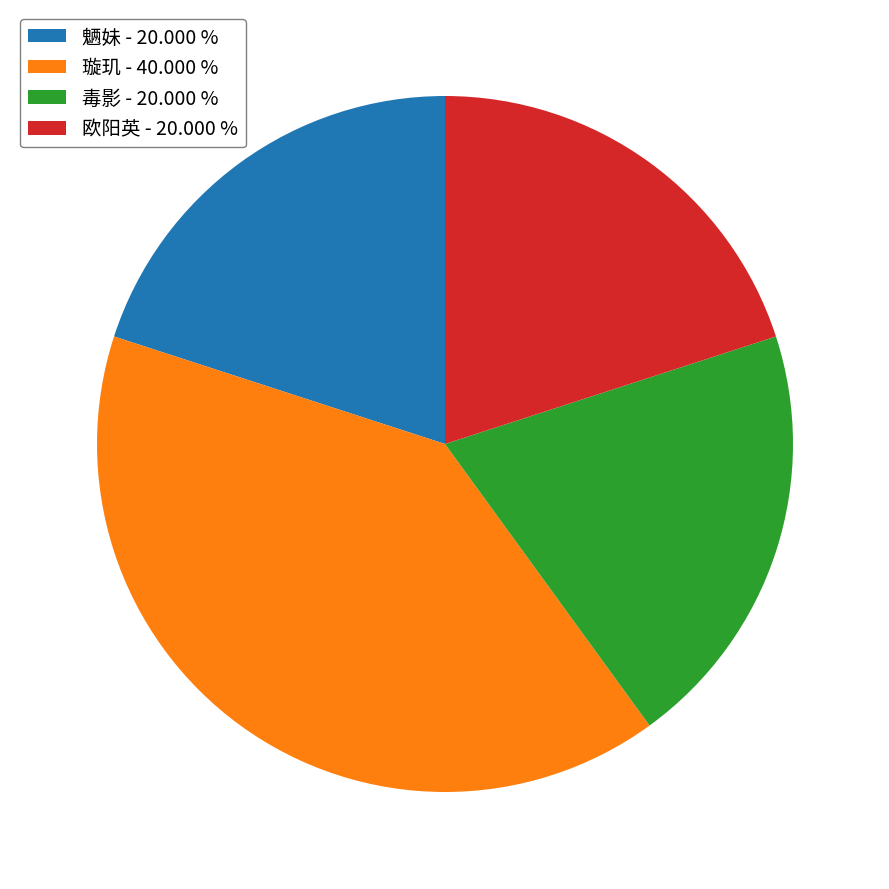

Do 毒影 - 20.000 % and 欧阳英 - 20.000 % together represent more than half of the pie?

No